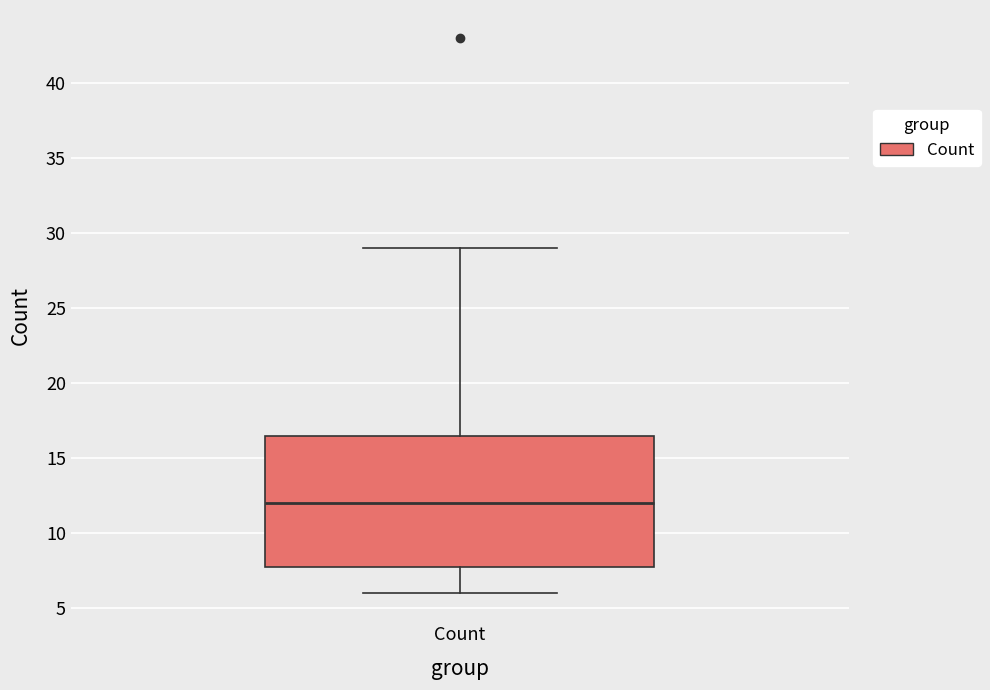

Where is the lower edge of the box for Count on the y-axis? The values are not printed on the chart, so give them approximately, as read against the axis.

8.0